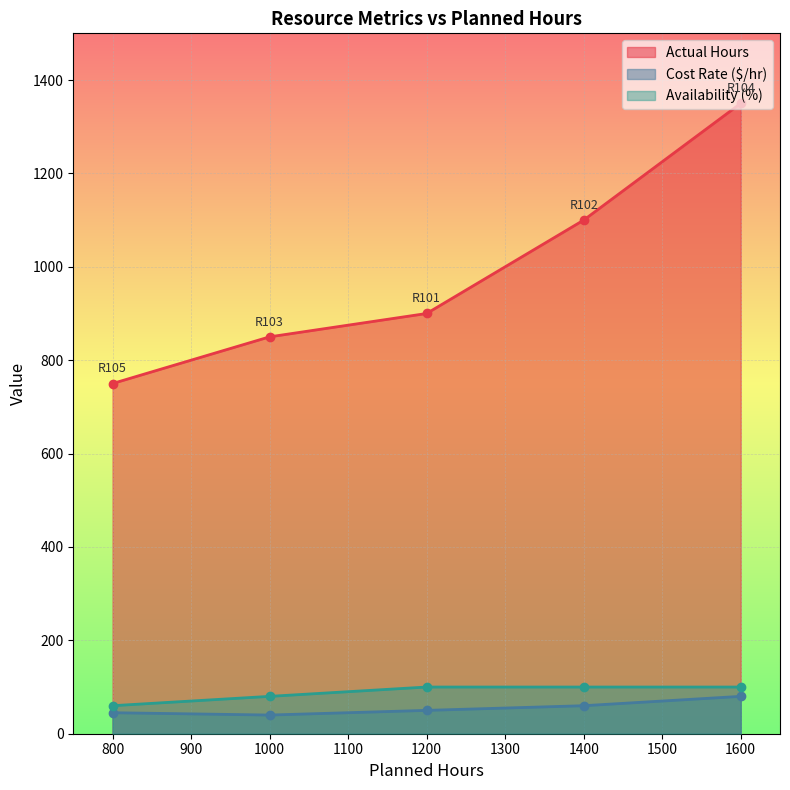

Is it true that Availability (%) equals 103 at R105?

False